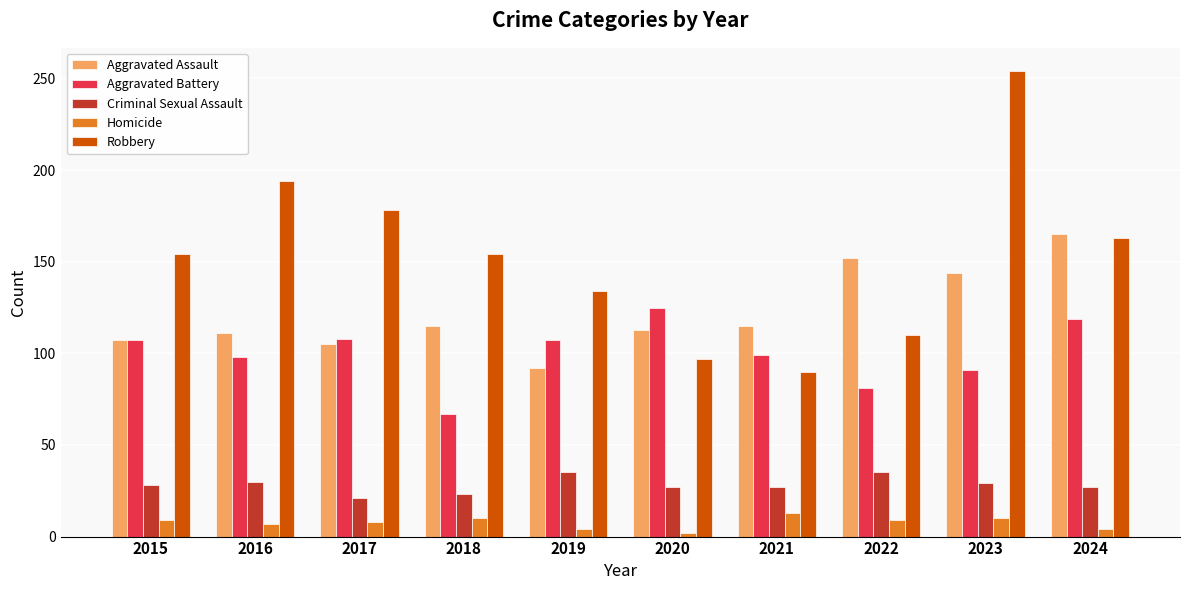

At which category does the chart reach its peak across all series?

2023